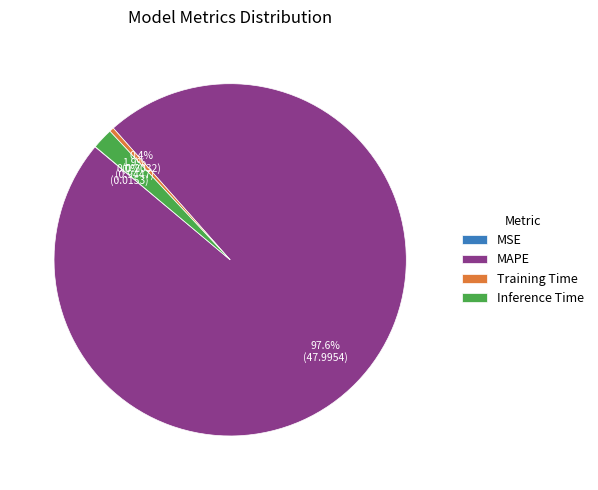

Which category accounts for the majority?

MAPE